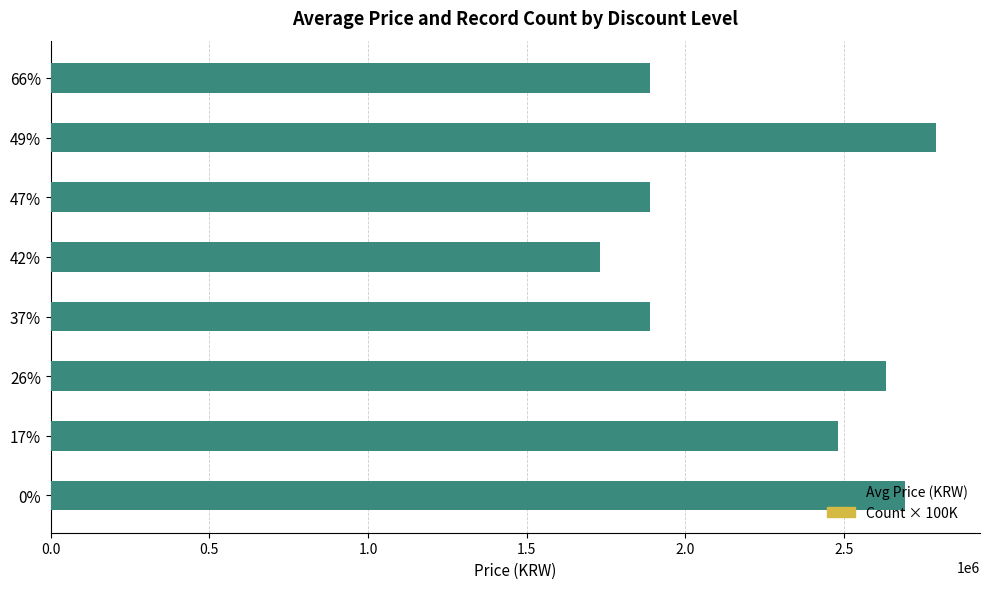

Reading left to right, list all the values displayed in this chart.

Avg Price (KRW): 2691500	2482635	2632500	1890000	1730000	1890000	2790000	1890000
Count × 100K: 200000	200000	800000	700000	200000	1000000	300000	600000